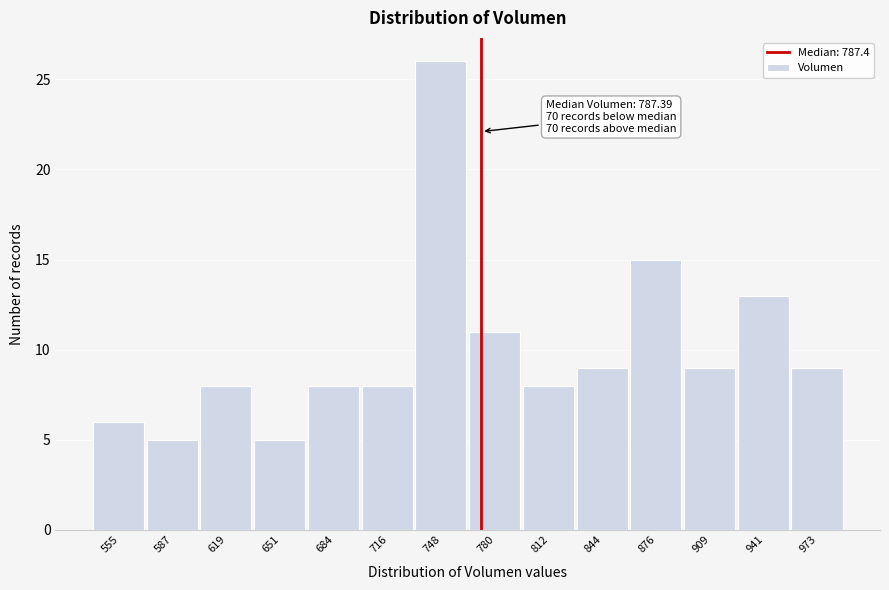

Reading left to right, transcribe all the data shown in this chart.

6	5	8	5	8	8	26	11	8	9	15	9	13	9